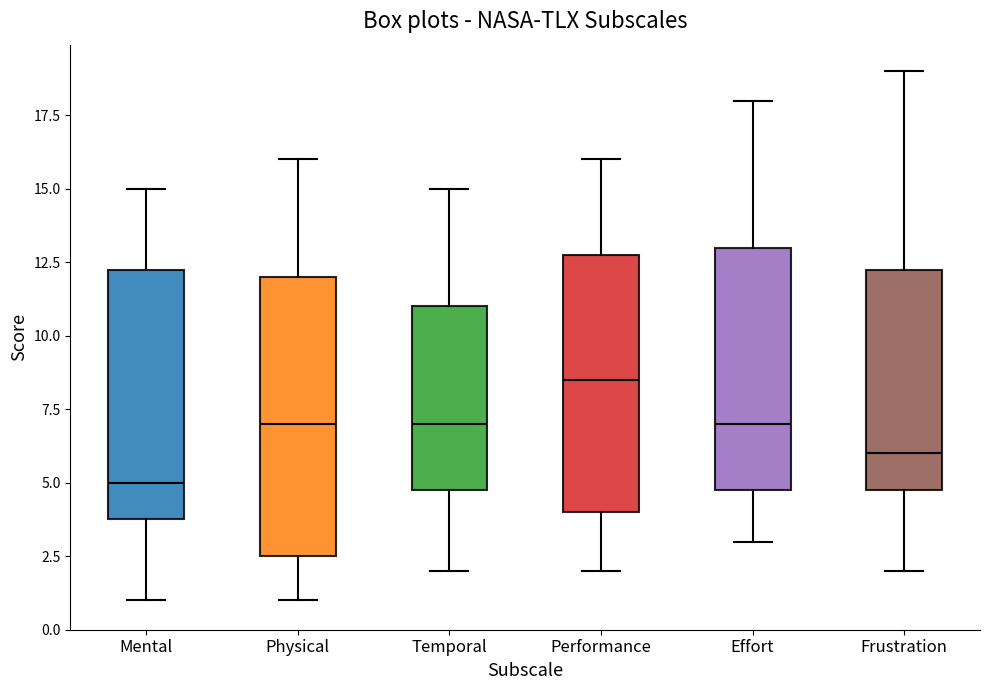

Where does the median line of the box for Physical sit on the y-axis? The values are not printed on the chart, so give them approximately, as read against the axis.

7.0